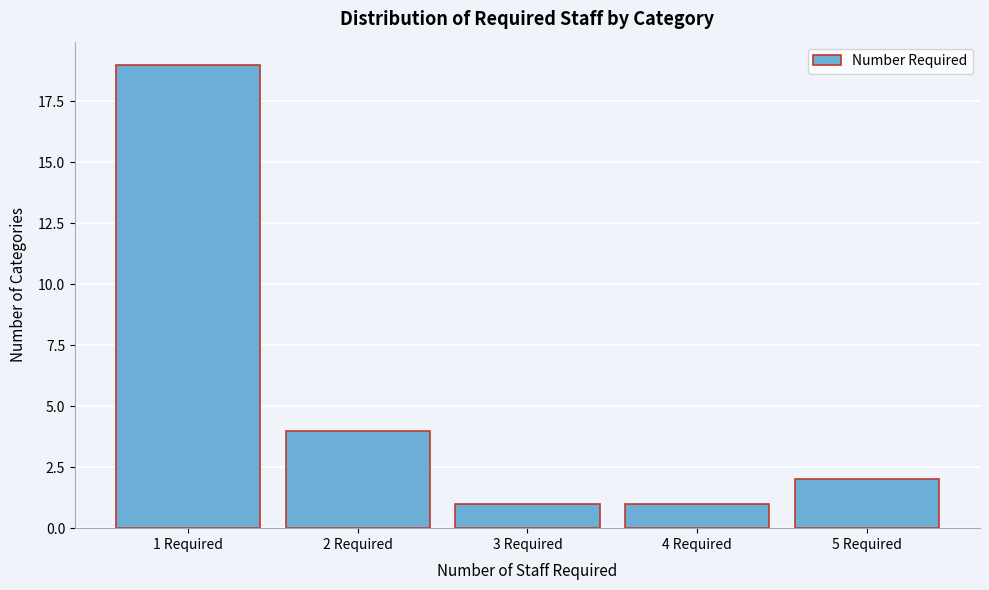

Reading left to right, transcribe this chart: for each bar, give the range it covers on the x-axis and its height. The values are not printed on the chart, so give them approximately, as read against the axis.

0.5 to 1.5: 19
1.5 to 2.5: 4
2.5 to 3.5: 1
3.5 to 4.5: 1
4.5 to 5.5: 2